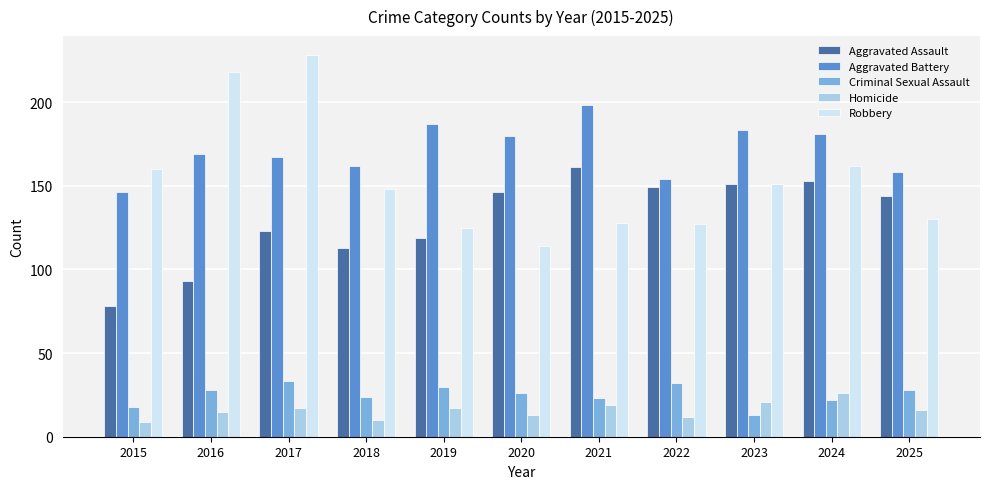

Which series has the largest total across all categories?

Aggravated Battery